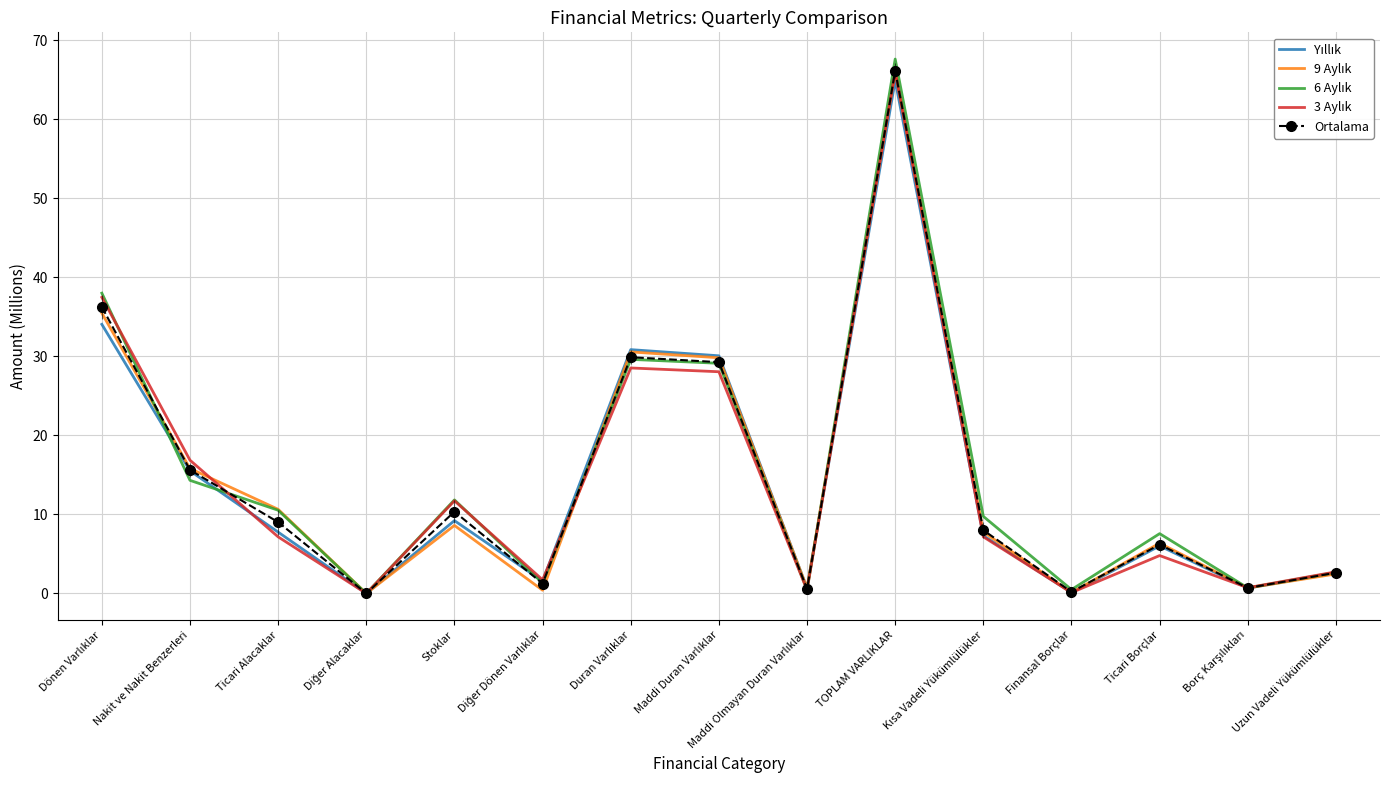

What is the maximum value shown in the chart?

67.6